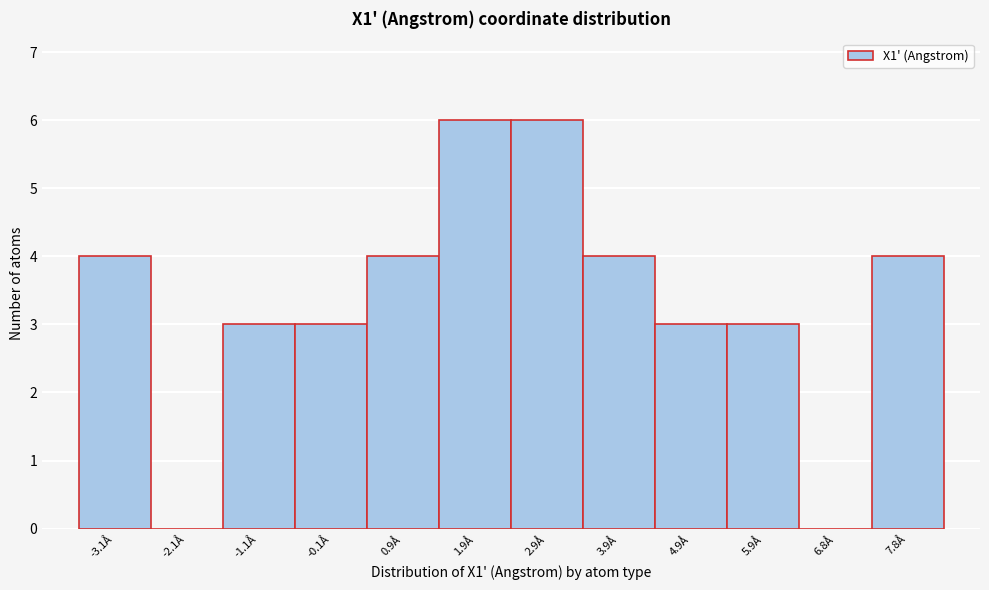

Reading left to right, list every bar in this chart as the range it spans on the x-axis followed by its height. Neither the bar edges nor the heights are printed on the chart, so give them approximately, as read against the axes.

-3.6 to -2.6: 4
-2.6 to -1.6: 0
-1.6 to -0.6: 3
-0.6 to 0.4: 3
0.4 to 1.4: 4
1.4 to 2.4: 6
2.4 to 3.4: 6
3.4 to 4.4: 4
4.4 to 5.4: 3
5.4 to 6.3: 3
6.3 to 7.3: 0
7.3 to 8.3: 4